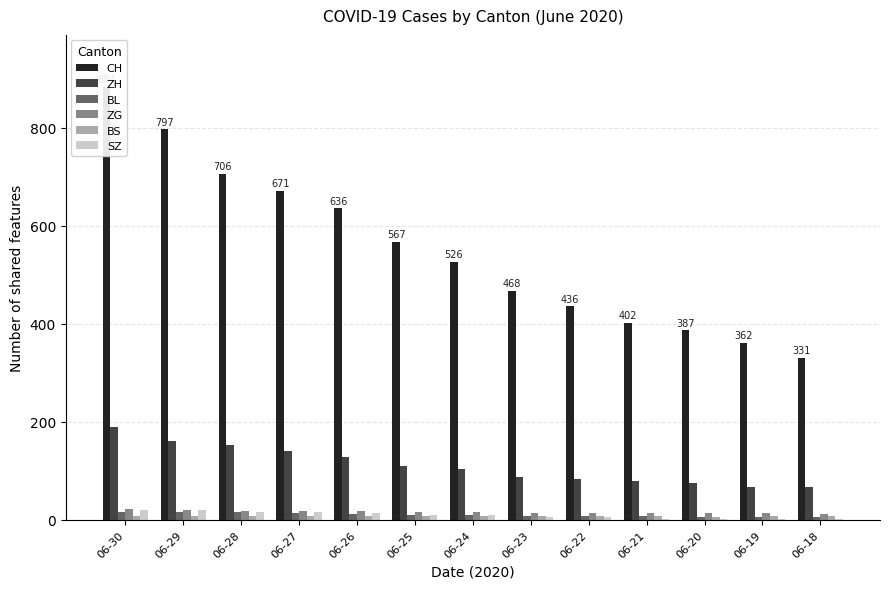

True or false: ZH has a value of 53 at 06-22.

False